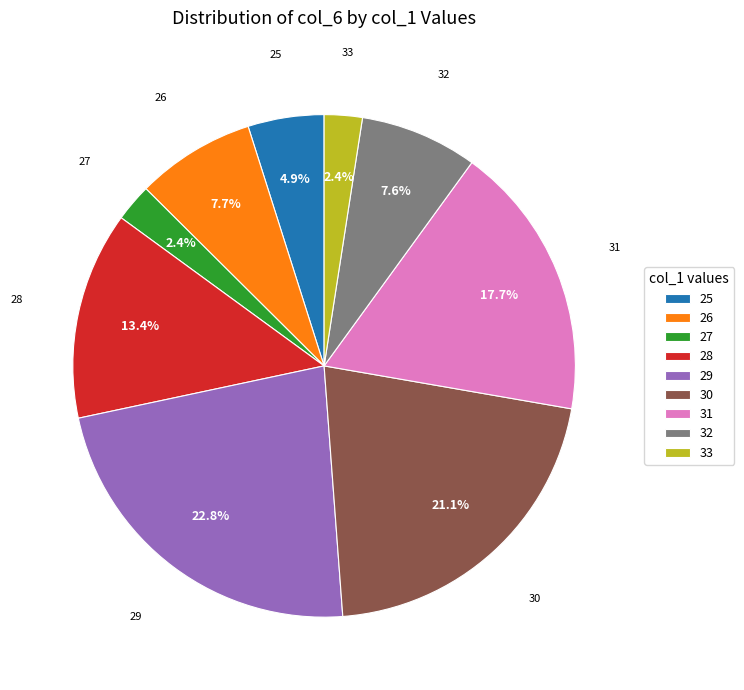

To the nearest percent, what is the difference between the largest and smallest slice percentages?

20%